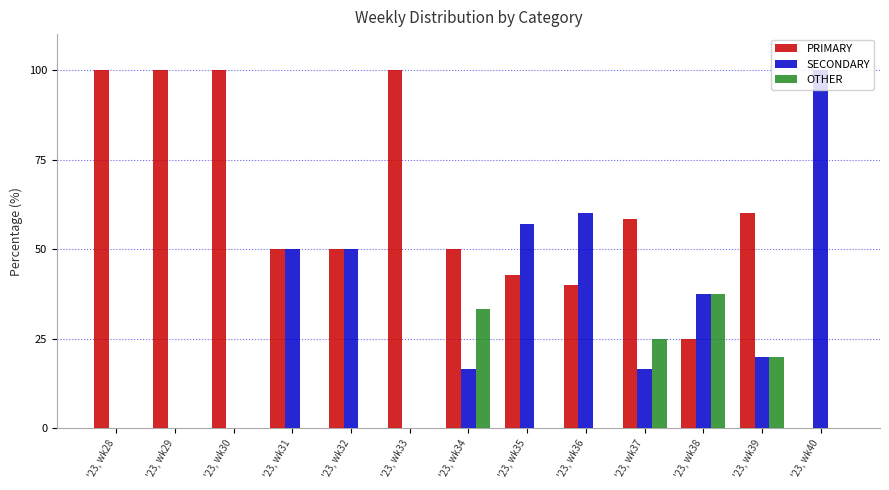

What is the sum of the PRIMARY values at '23, wk28 and '23, wk29?

200.0